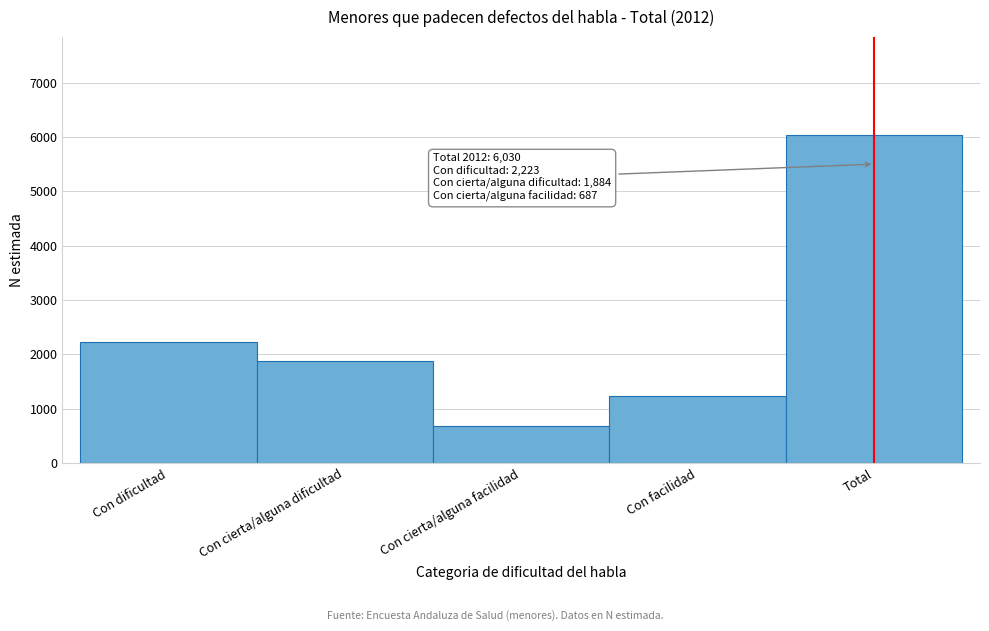

Reading right to left, list all the values displayed in this chart.

Total=6030	Con facilidad=1236	Con cierta/alguna facilidad=687	Con cierta/alguna dificultad=1884	Con dificultad=2223